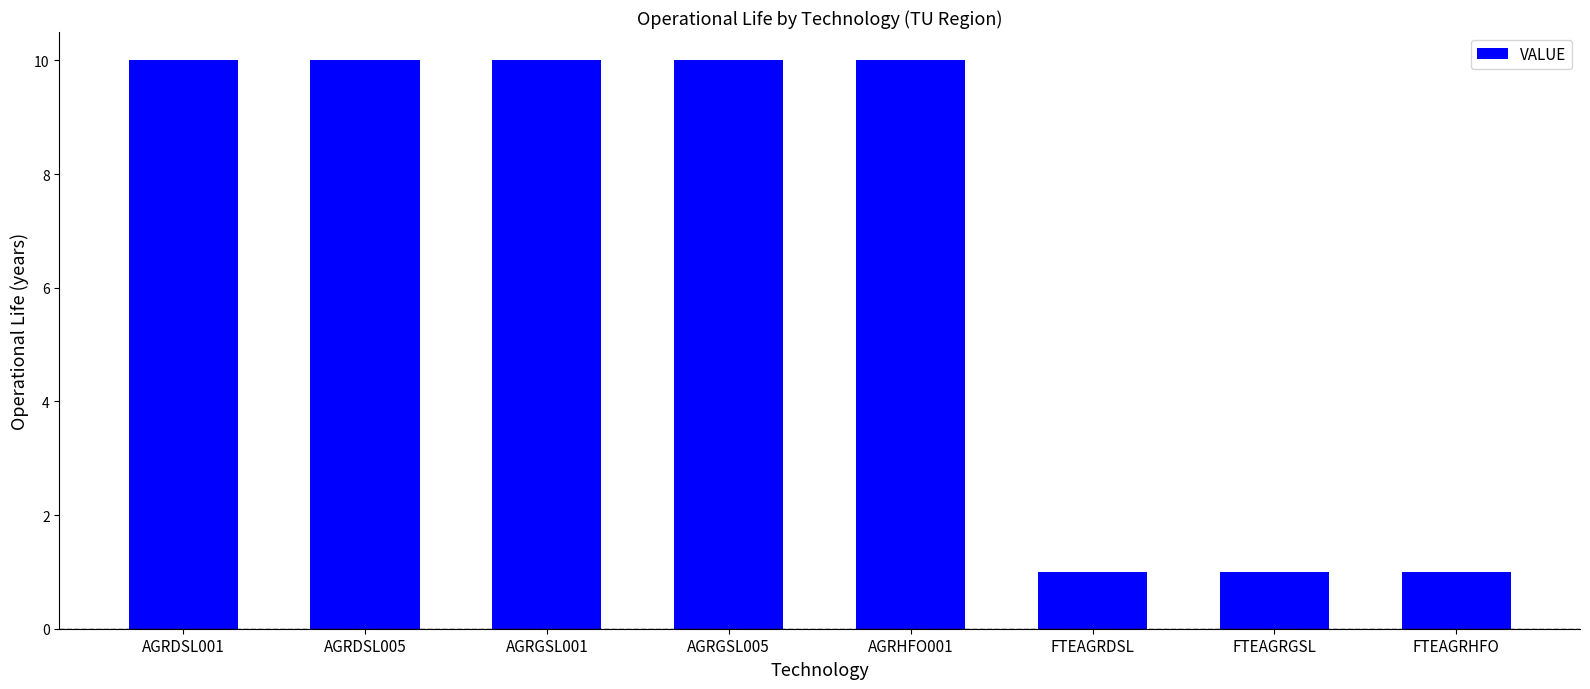

What is the label of the 3rd bar from the right?

FTEAGRDSL